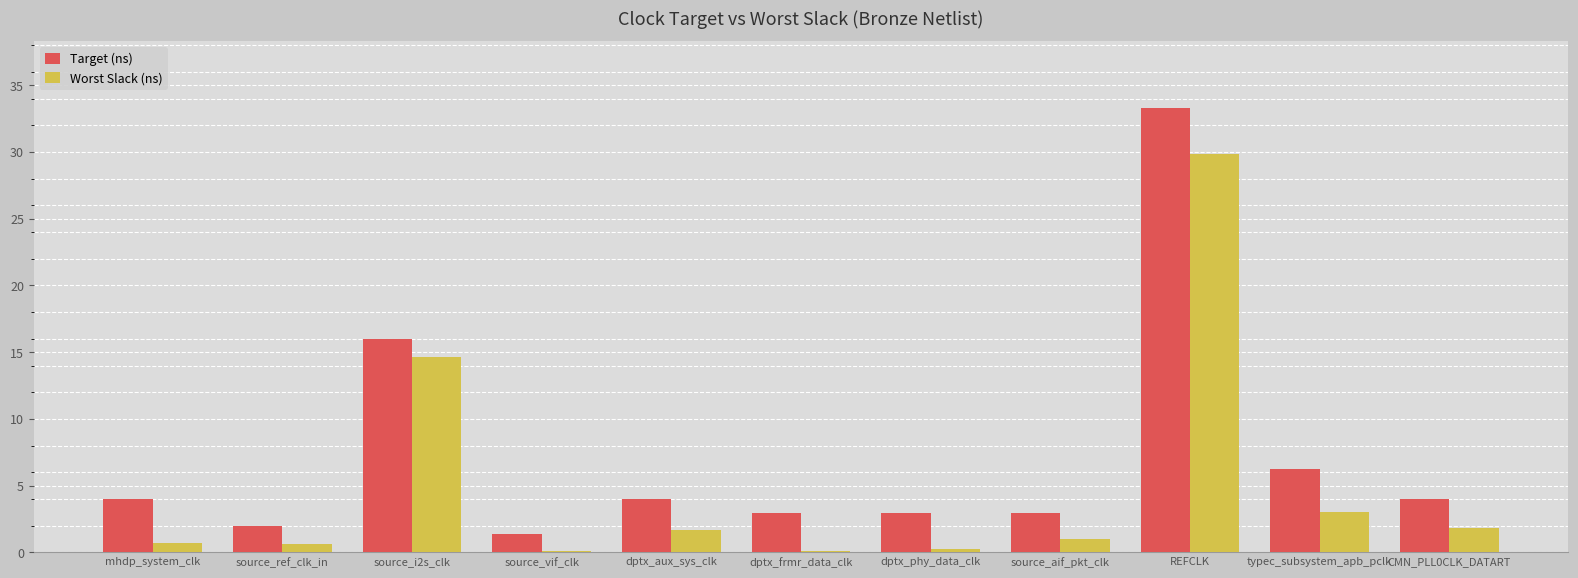

Is the value of Worst Slack (ns) at dptx_phy_data_clk greater than the value of Target (ns) at CMN_PLL0CLK_DATART?

No